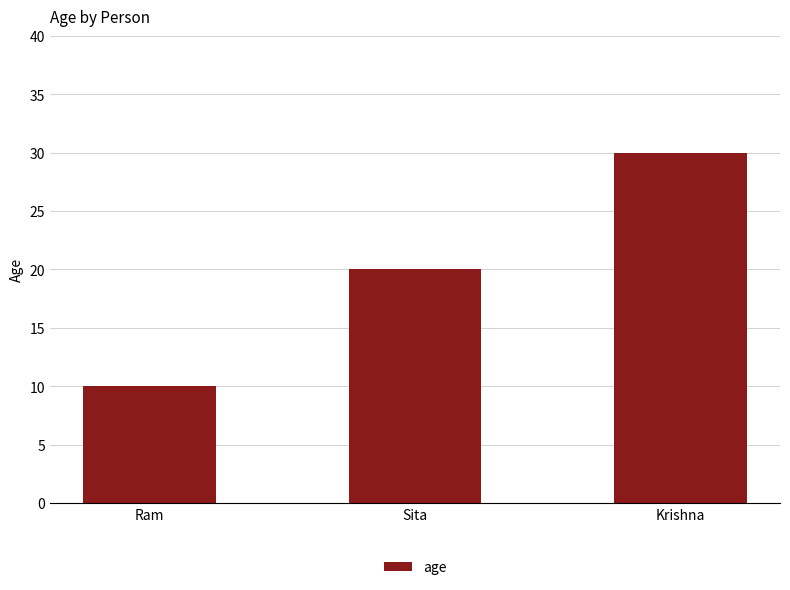

Reading left to right, list all the values displayed in this chart.

Ram=10	Sita=20	Krishna=30